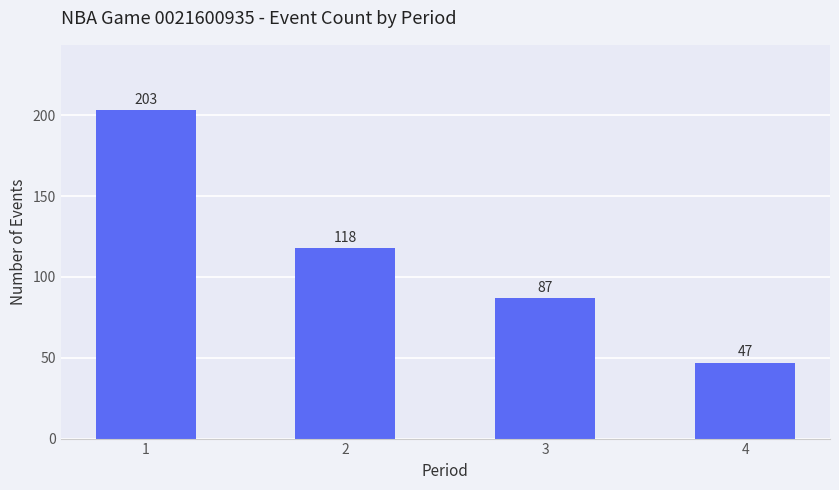

Rank the categories by value from lowest to highest.

4, 3, 2, 1